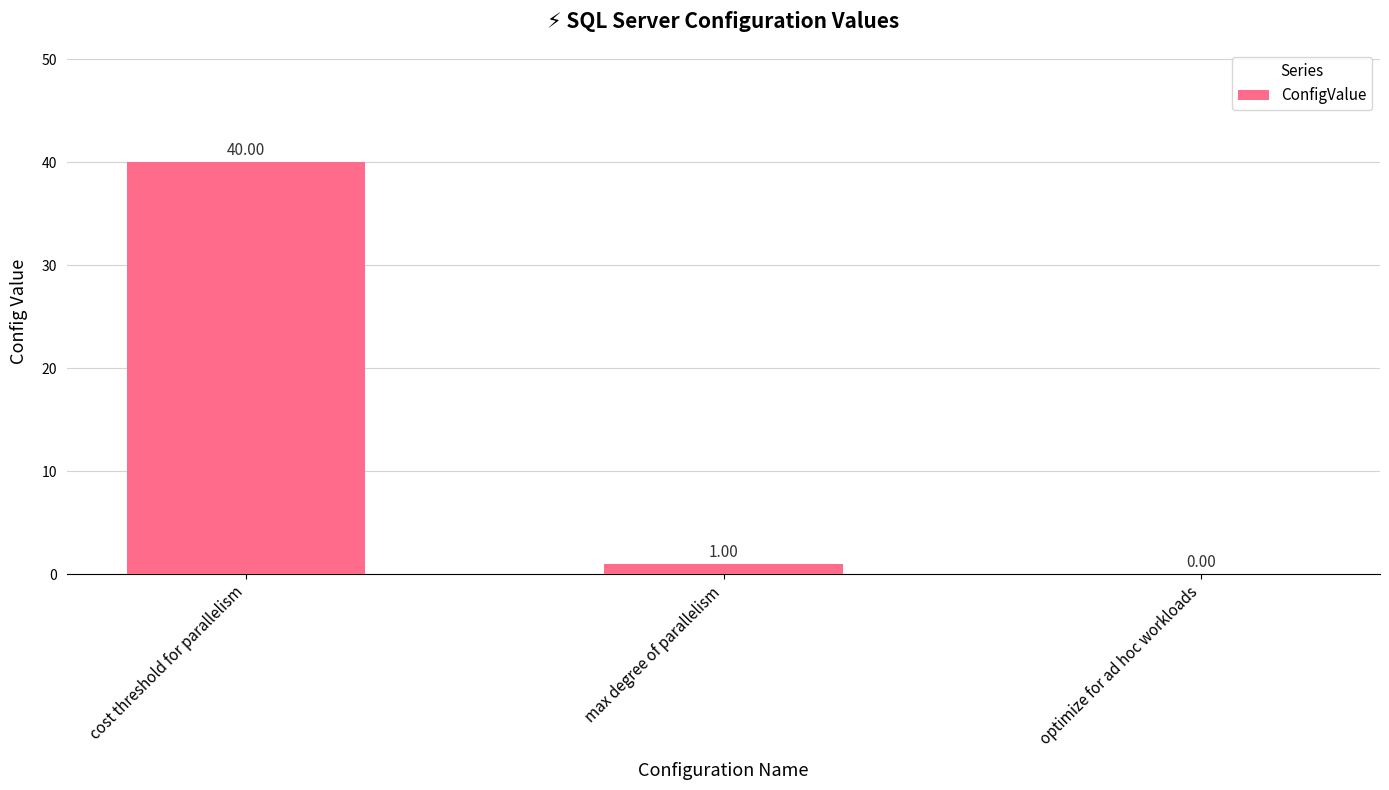

The value at optimize for ad hoc workloads is 17. True or false?

False